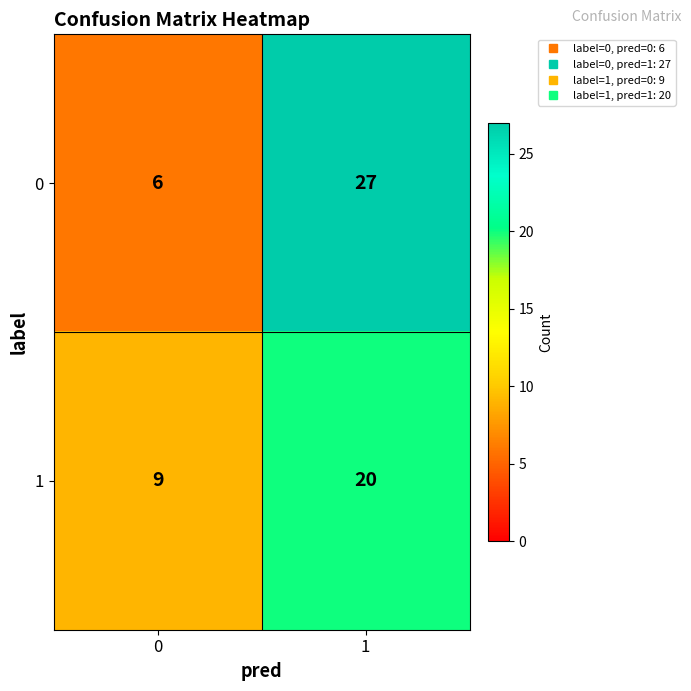

The 1 series shows 9 at 0. True or false?

True